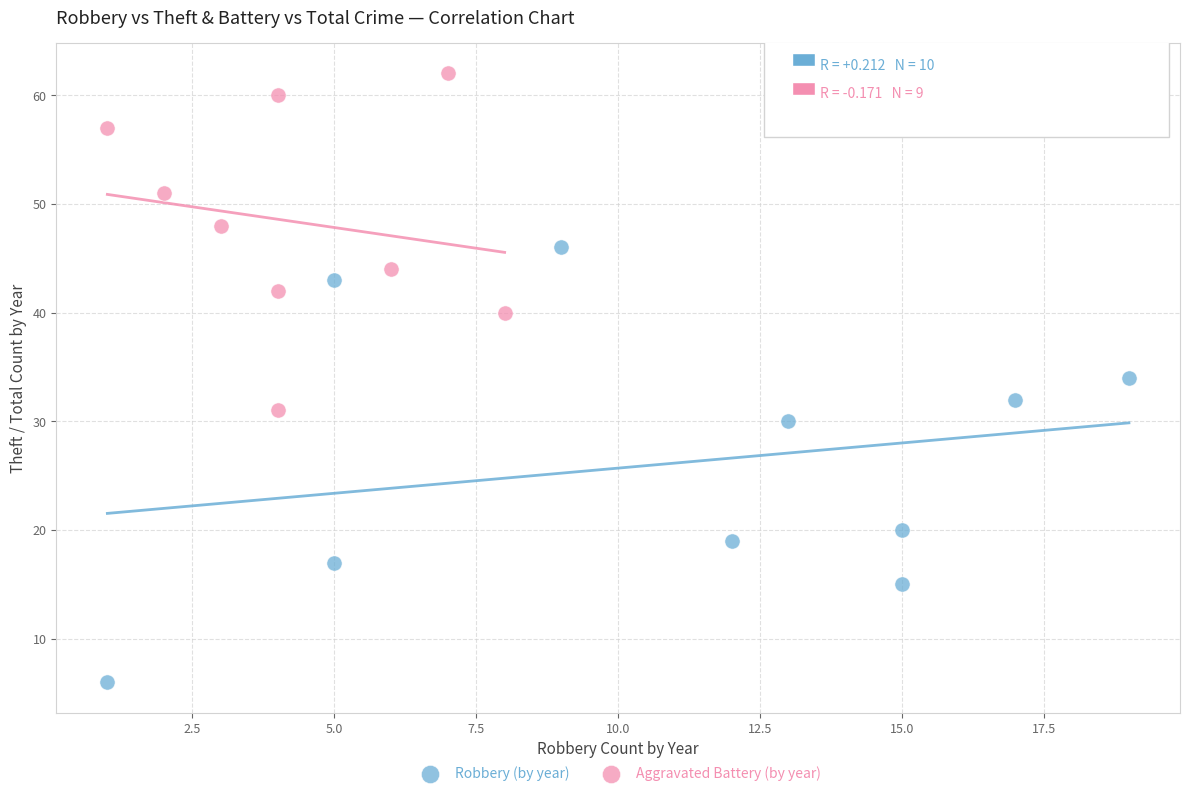

Which series has the widest spread of Y values?

Robbery (by year)